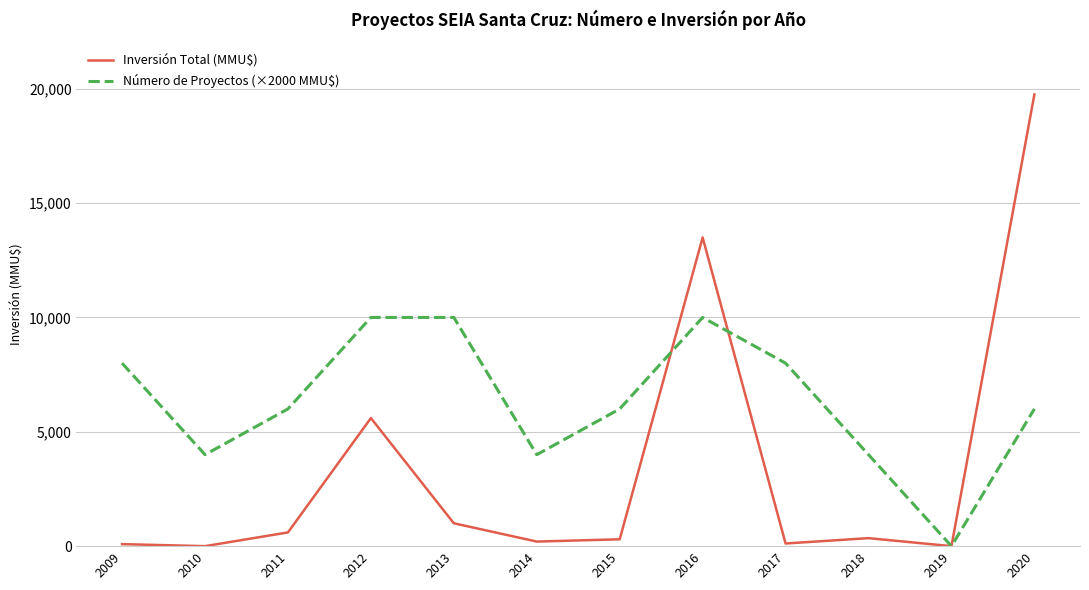

Rank the series by their maximum value, from lowest to highest.

Número de Proyectos (×2000 MMU$), Inversión Total (MMU$)